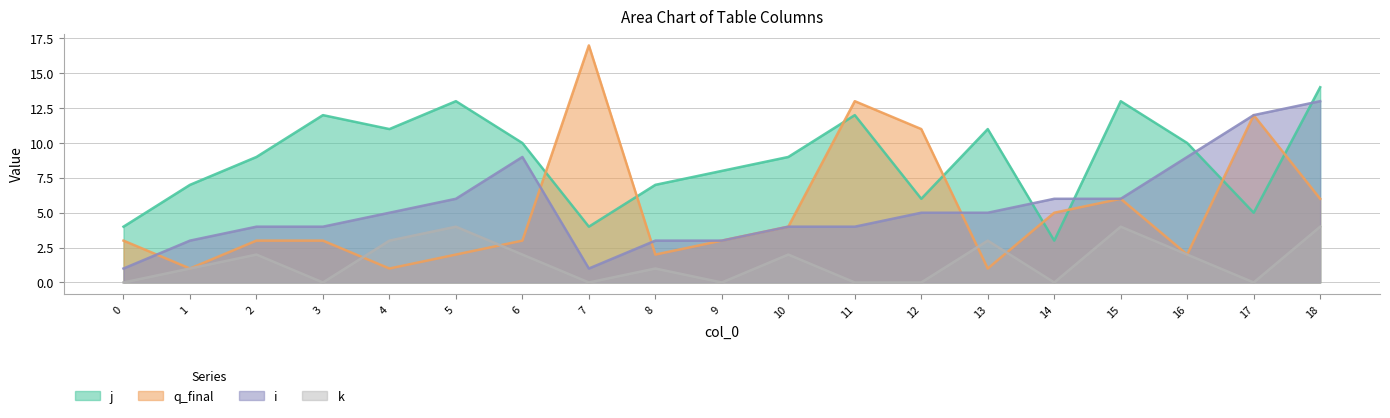

Which series has the largest total across all categories?

j